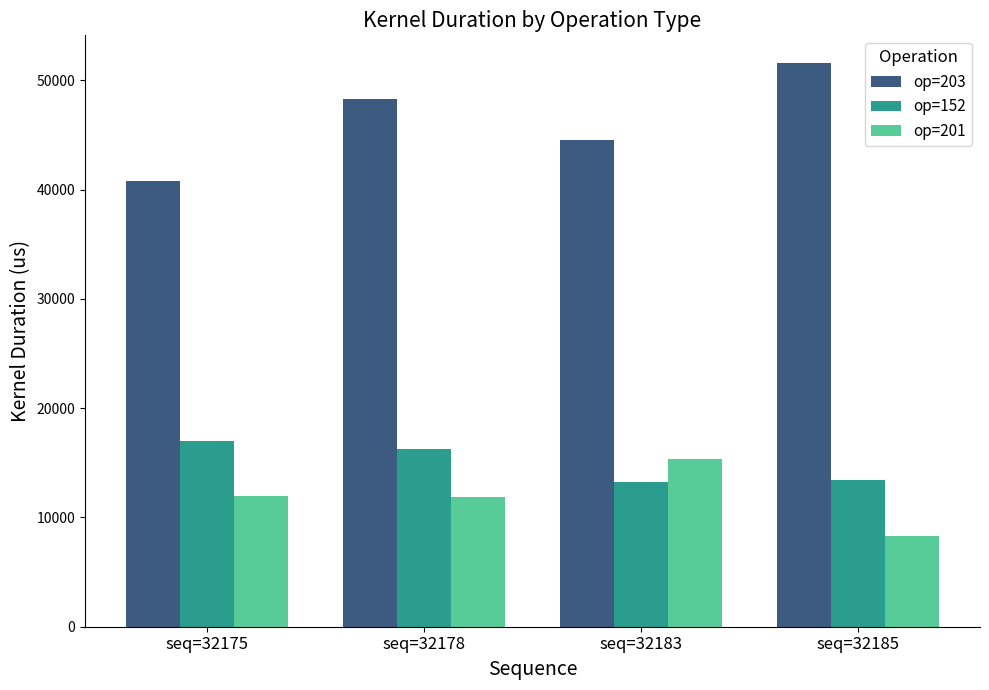

Count the number of categories in the chart.

4